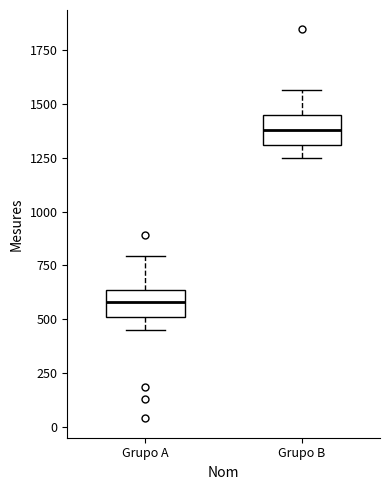

Which box has the lowest median line?

Grupo A